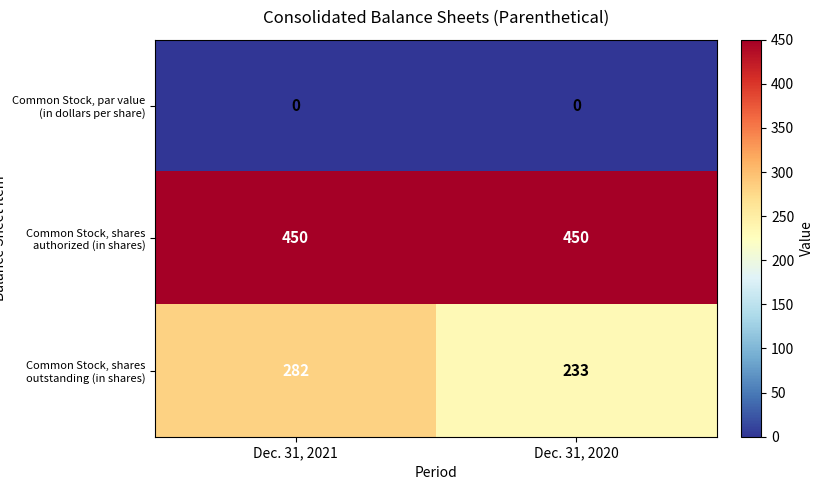

What is the total value across all series at Dec. 31, 2021?

732